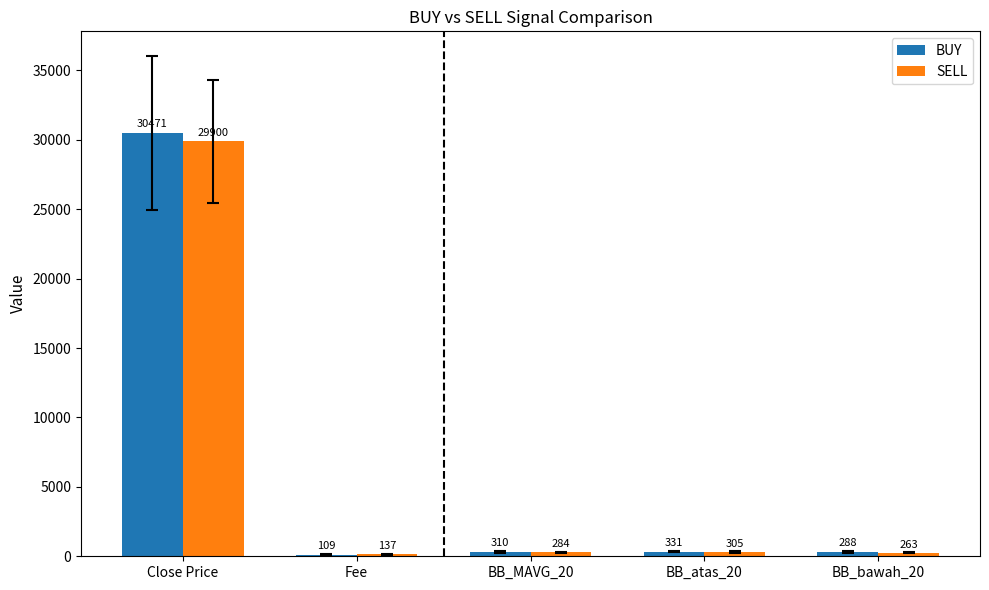

Is the value of BUY at BB_MAVG_20 greater than the value of SELL at Fee?

Yes